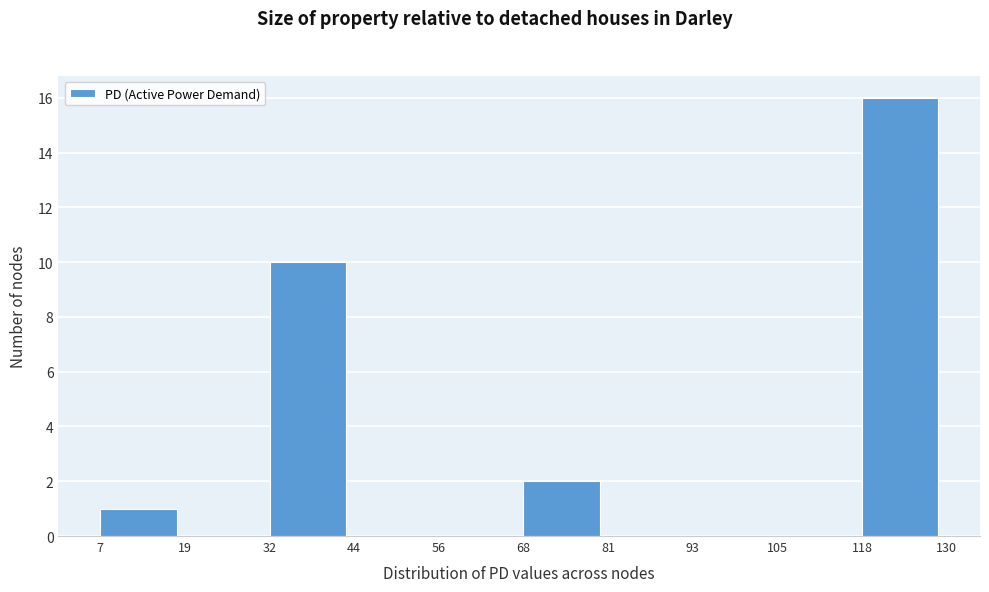

Reading left to right, list every bar in this chart as the range it spans on the x-axis followed by its height. The values are not printed on the chart, so give them approximately, as read against the axis.

7 to 19: 1
19 to 32: 0
32 to 44: 10
44 to 56: 0
56 to 68: 0
68 to 81: 2
81 to 93: 0
93 to 105: 0
105 to 118: 0
118 to 130: 16